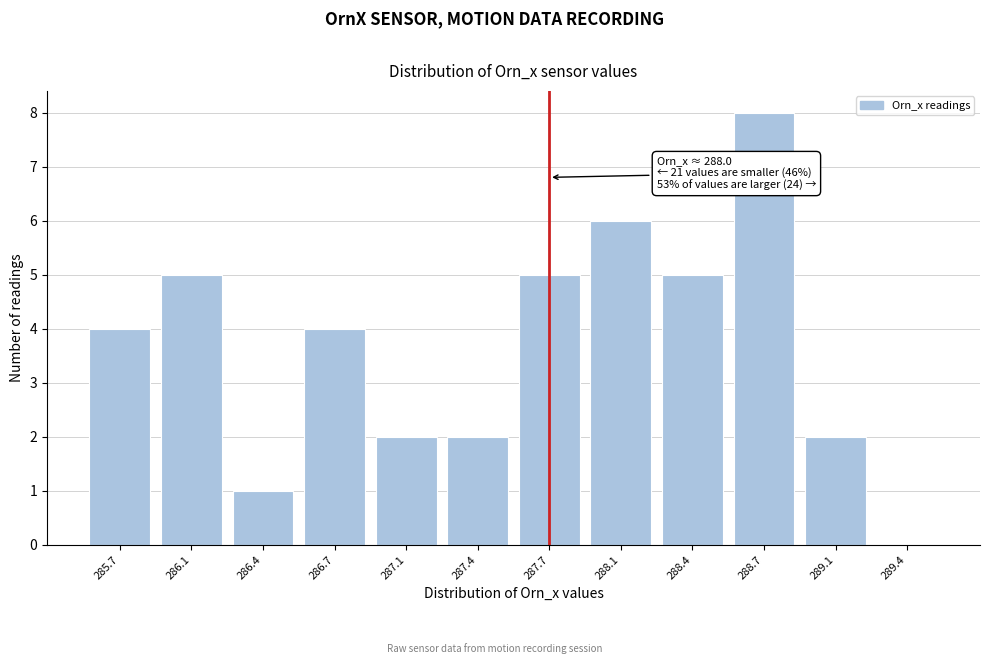

Reading right to left, transcribe all the data shown in this chart.

289.4=0	289.1=2	288.7=8	288.4=5	288.1=6	287.7=5	287.4=2	287.1=2	286.7=4	286.4=1	286.1=5	285.7=4